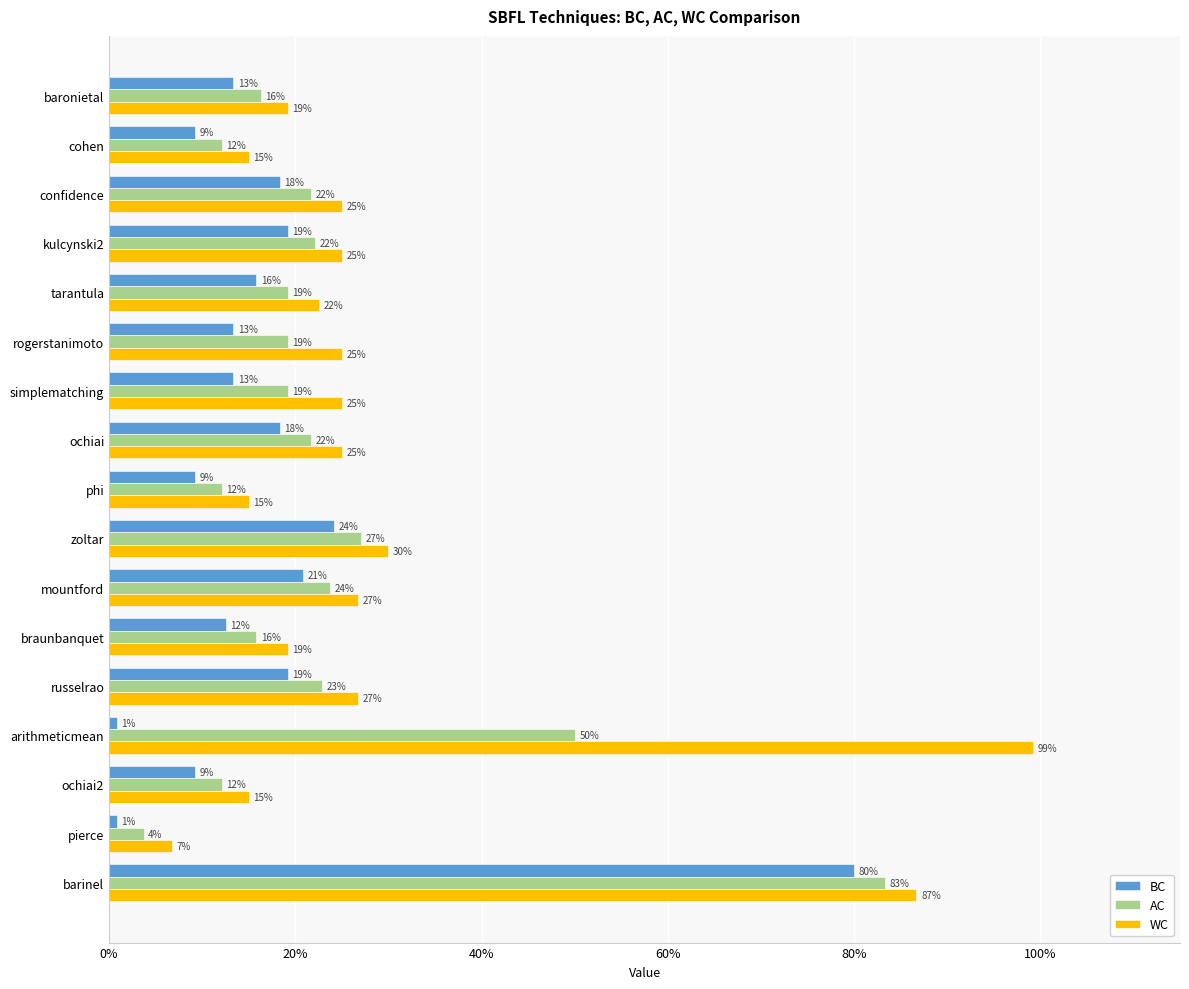

What is the maximum value for WC?

1.0